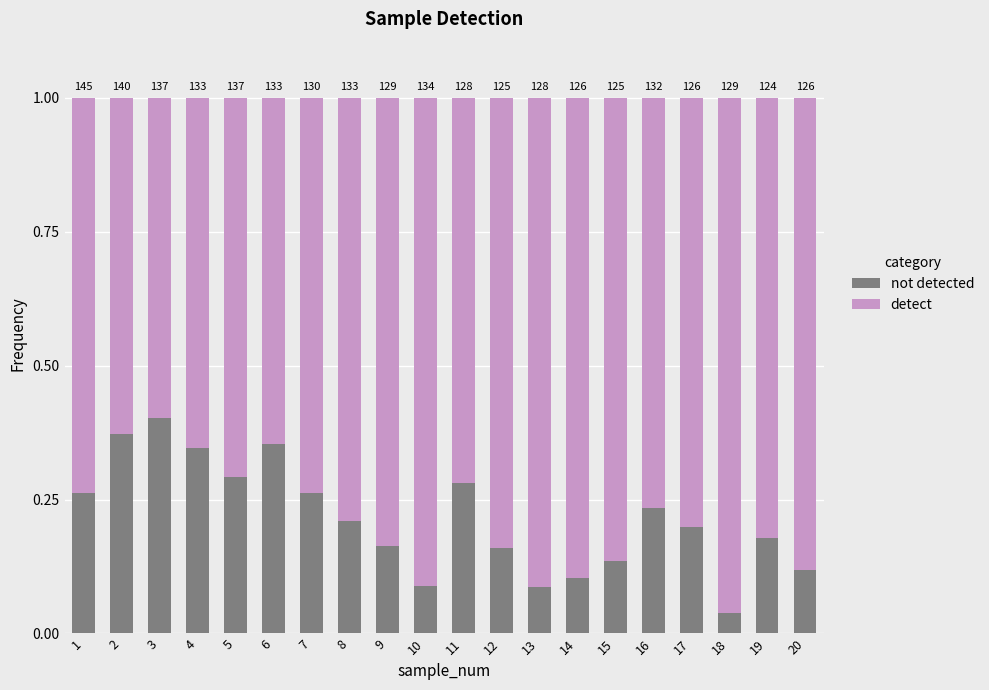

What are all the series names shown in the legend?

not detected, detect